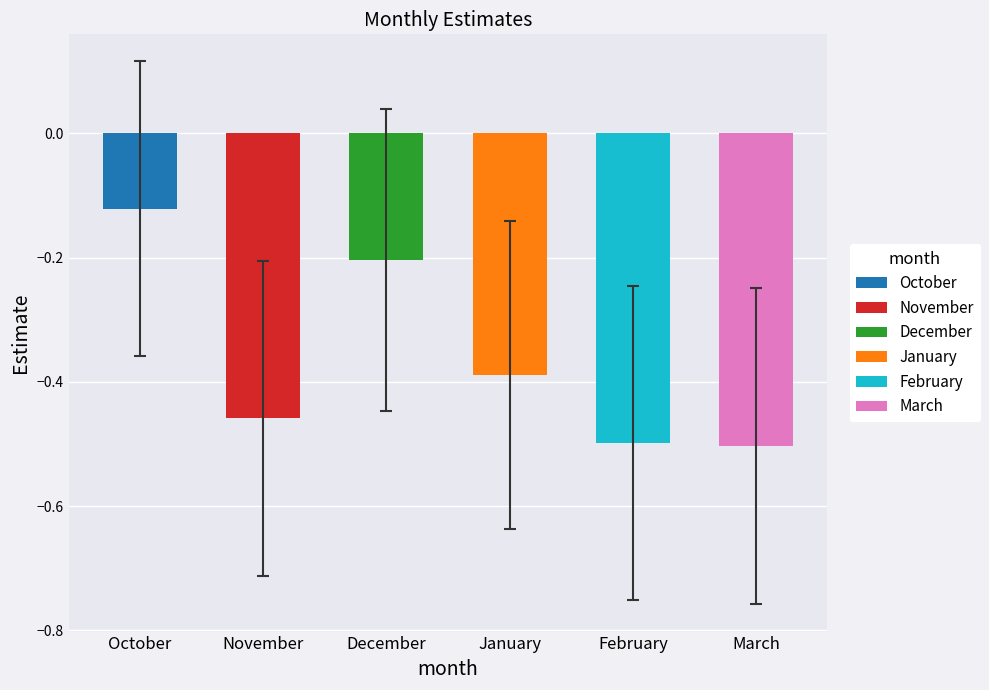

Is the value of lcl at February greater than the value of se at February?

No